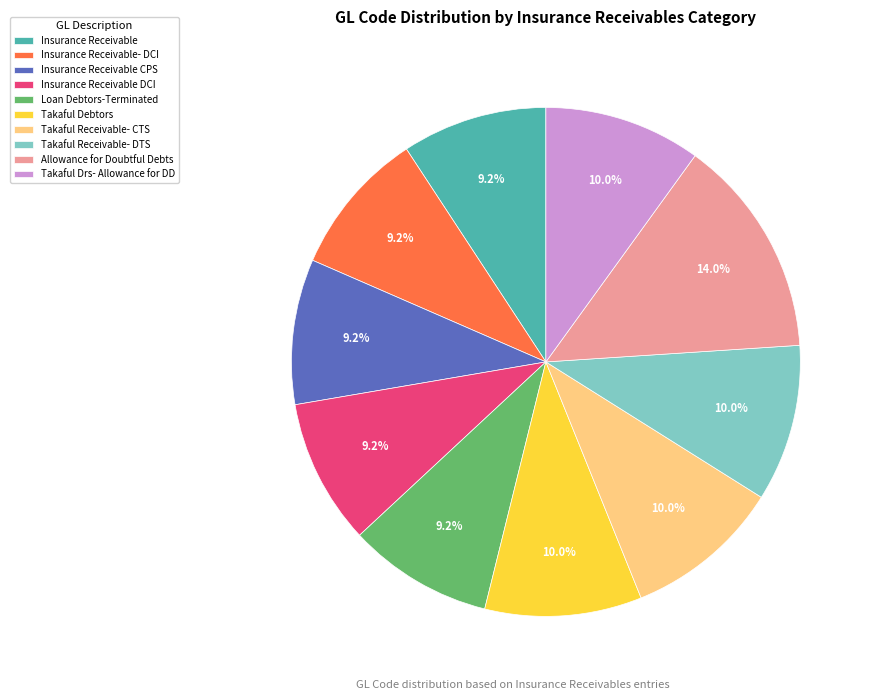

What percentage is the Loan Debtors-Terminated slice, to the nearest percent?

9%